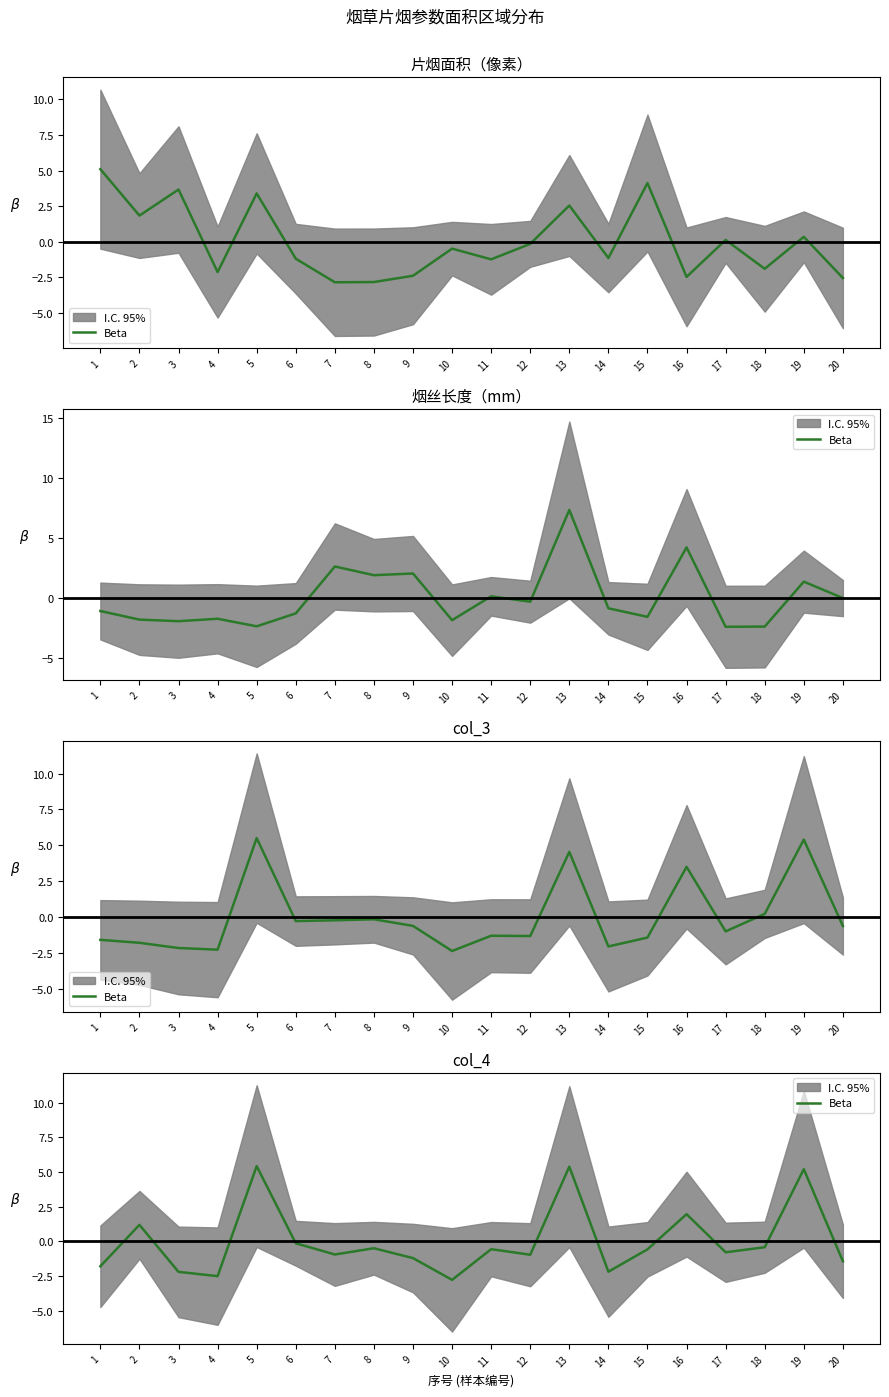

What is the minimum value shown in the chart?

-2.8